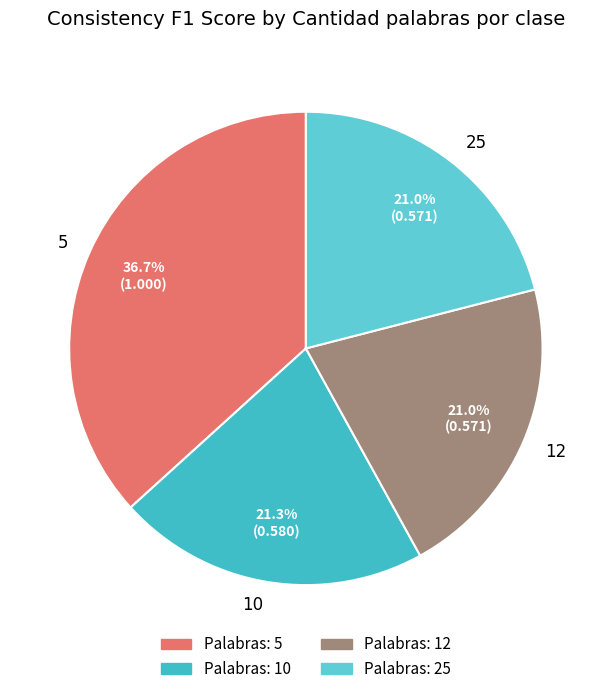

Does 5 represent more than half of the total?

No